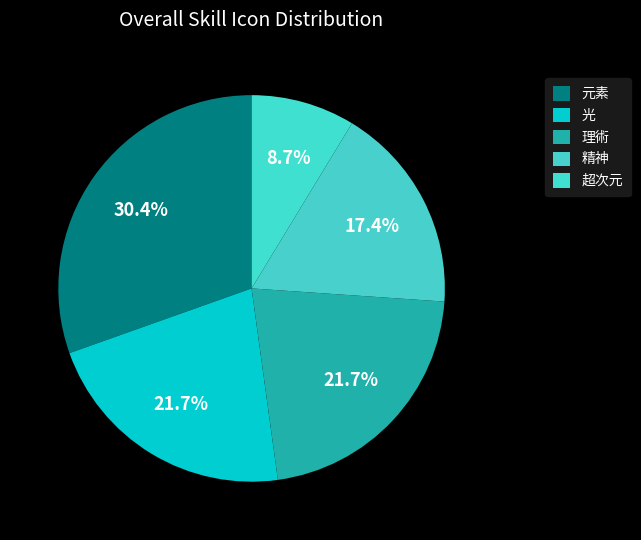

Approximately how many times larger is the value at 超次元 compared to 元素?

0.3